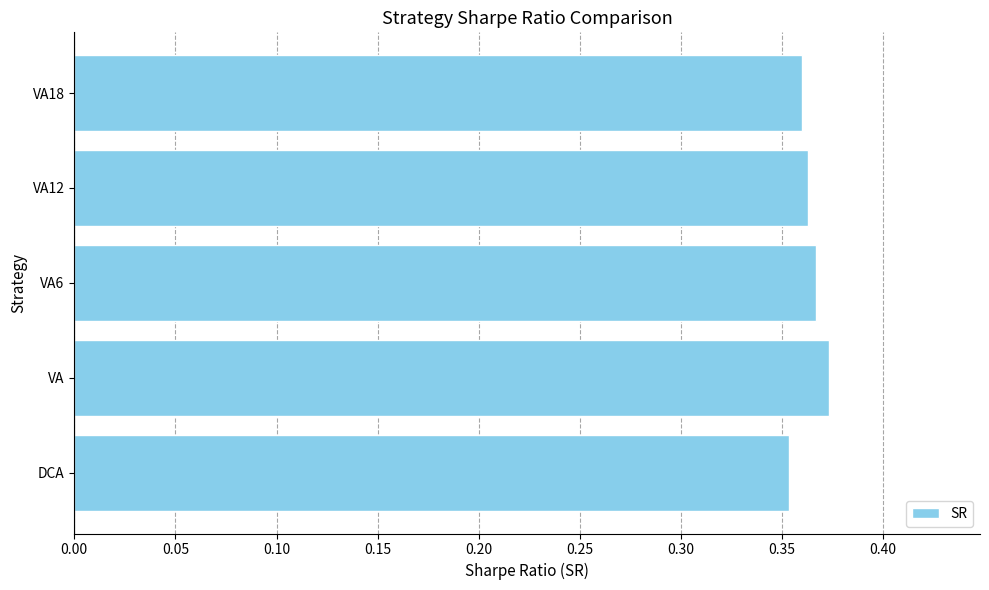

True or false: the data shows 0.1 at VA.

False